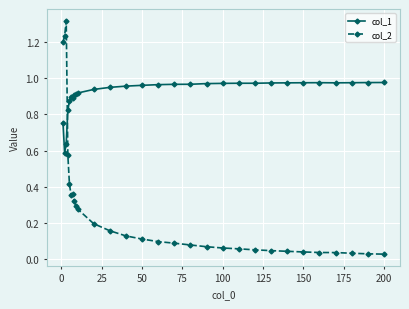

List the series in order of their overall mean, lowest first.

col_2, col_1